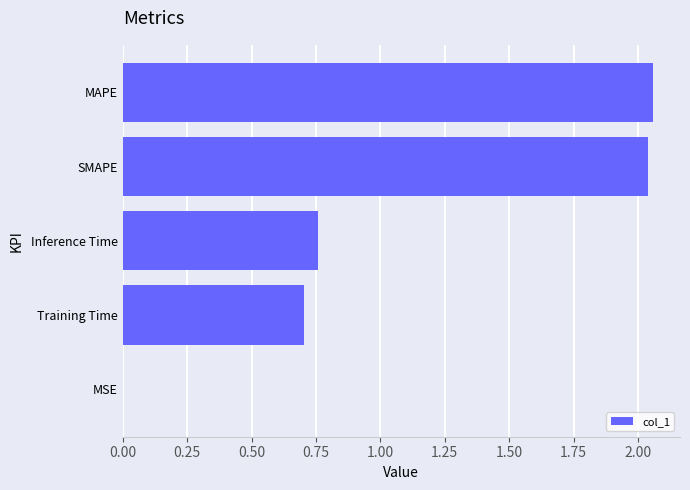

The value at Training Time is 0.7. True or false?

True